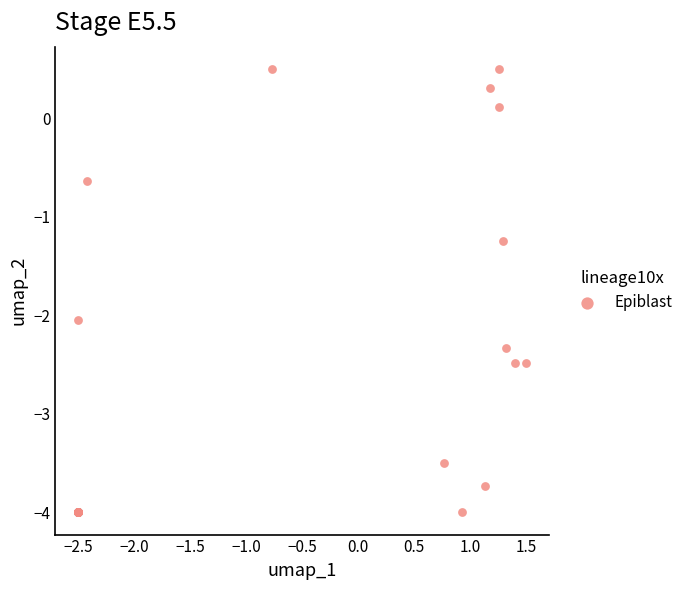

What Y value in the scatter plot is closest to -1?

-1.2